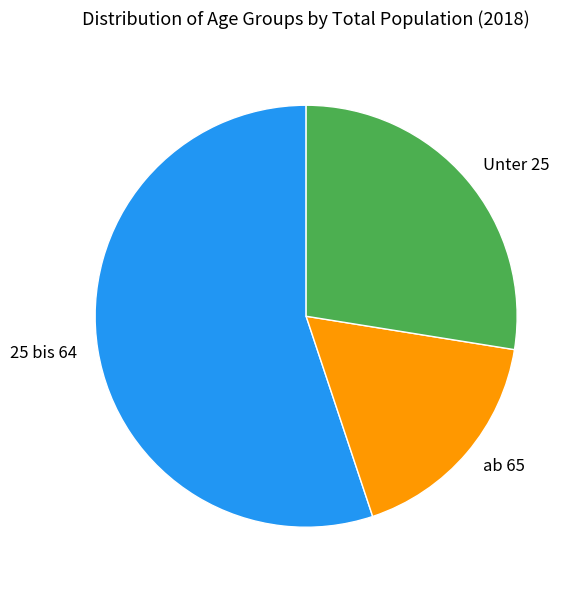

How many segments does this pie chart have?

3